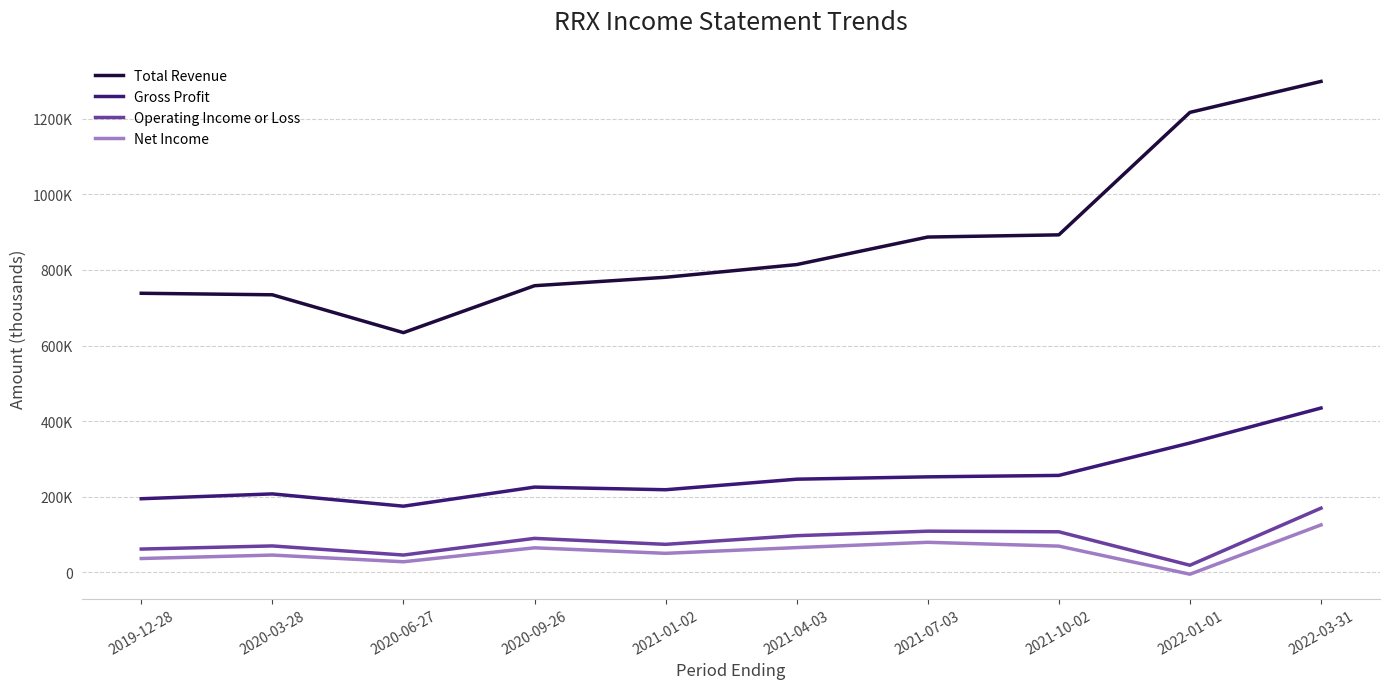

Does the chart have visible grid lines?

Yes